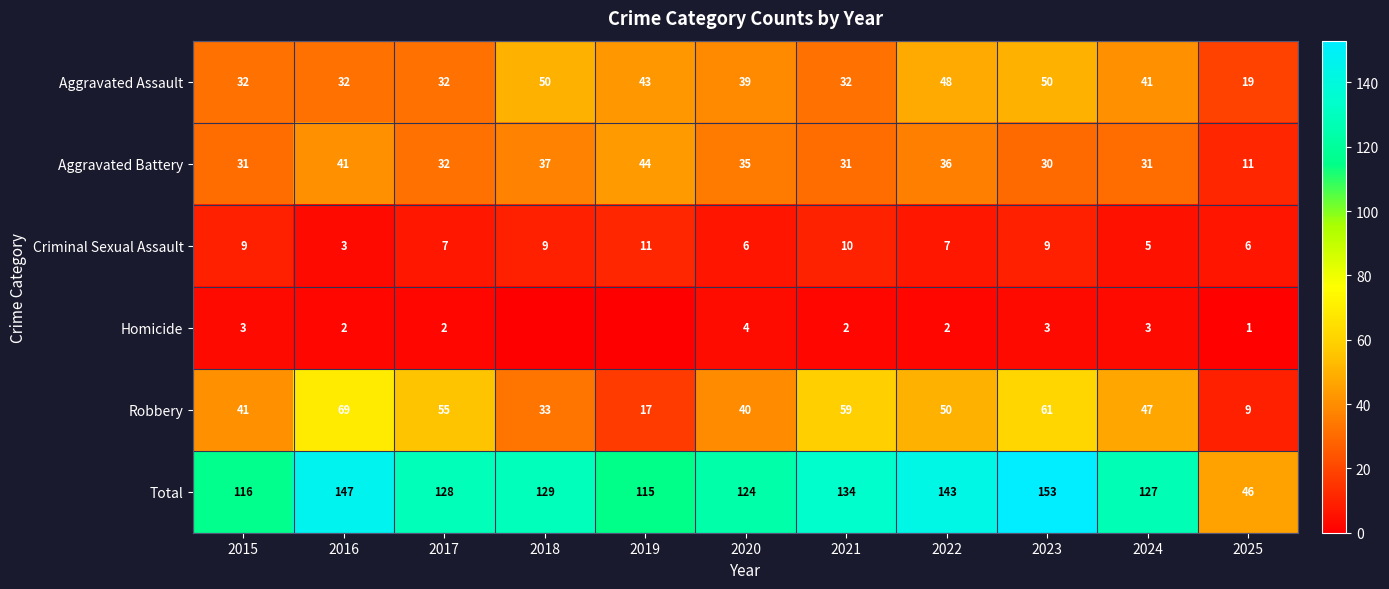

How many series are shown in this chart?

6